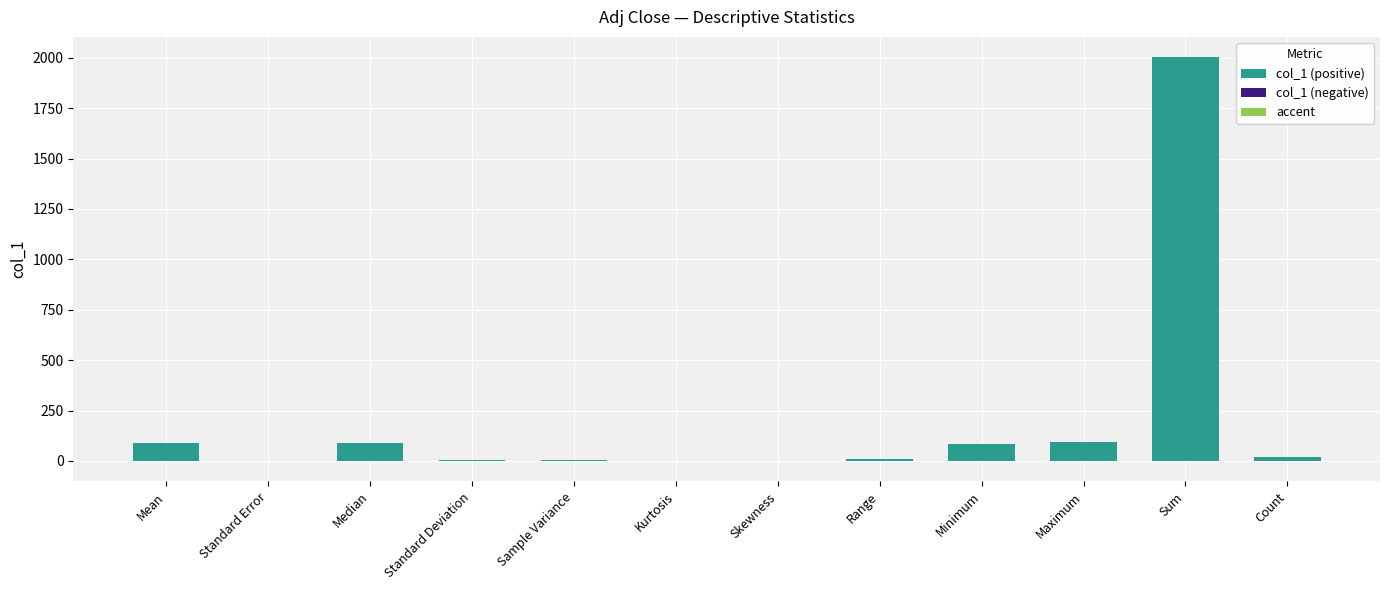

Between Range and Count, which is larger?

Count